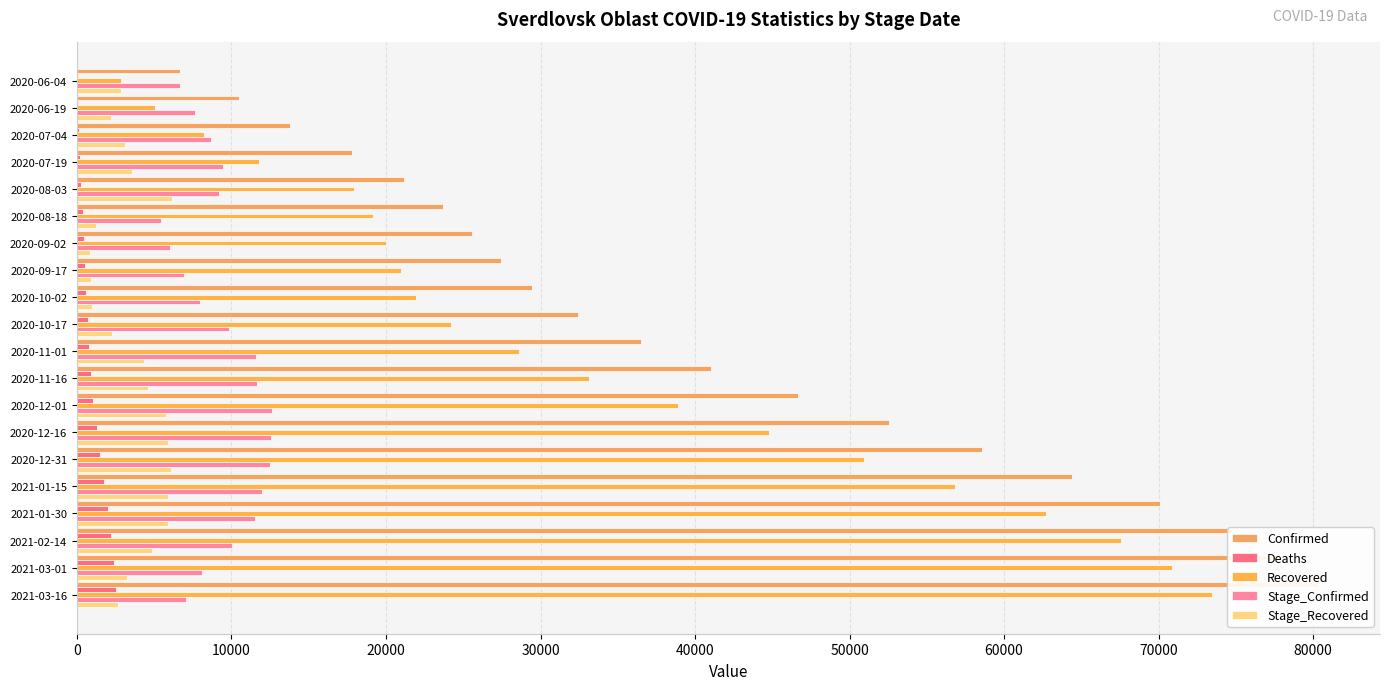

List the series in order of their peak value, lowest first.

Deaths, Stage_Recovered, Stage_Confirmed, Recovered, Confirmed